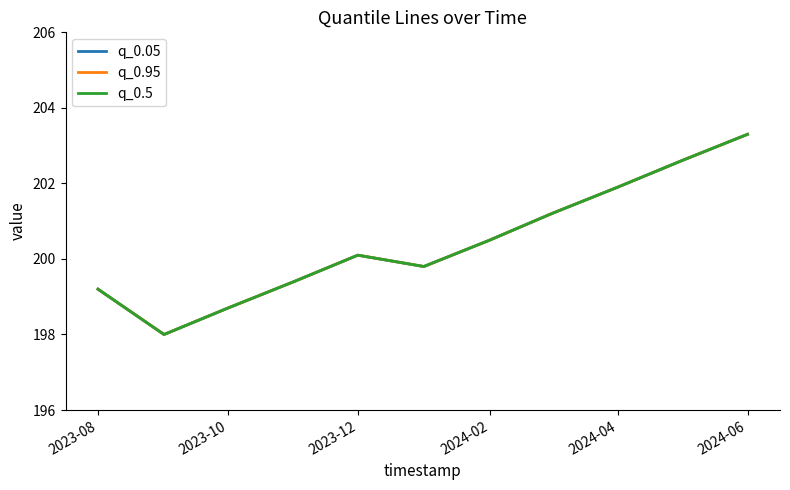

Does the chart display data point markers on the line(s)?

No